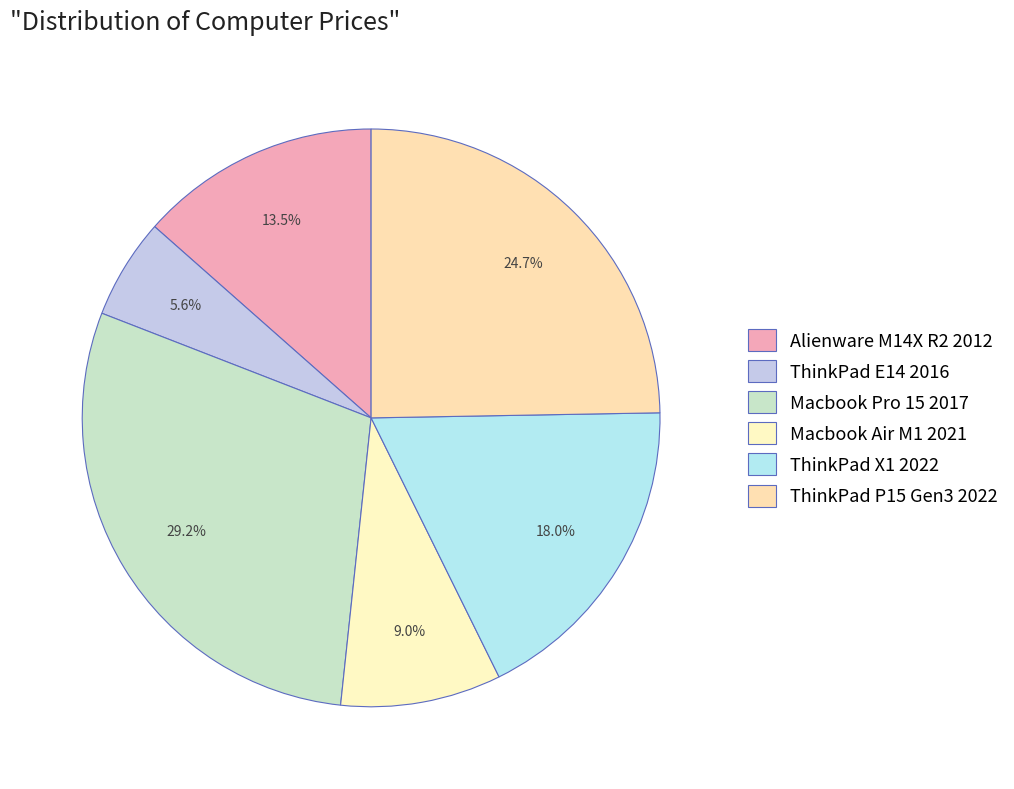

To the nearest percent, what percentage of the pie is Macbook Air M1 2021?

9%